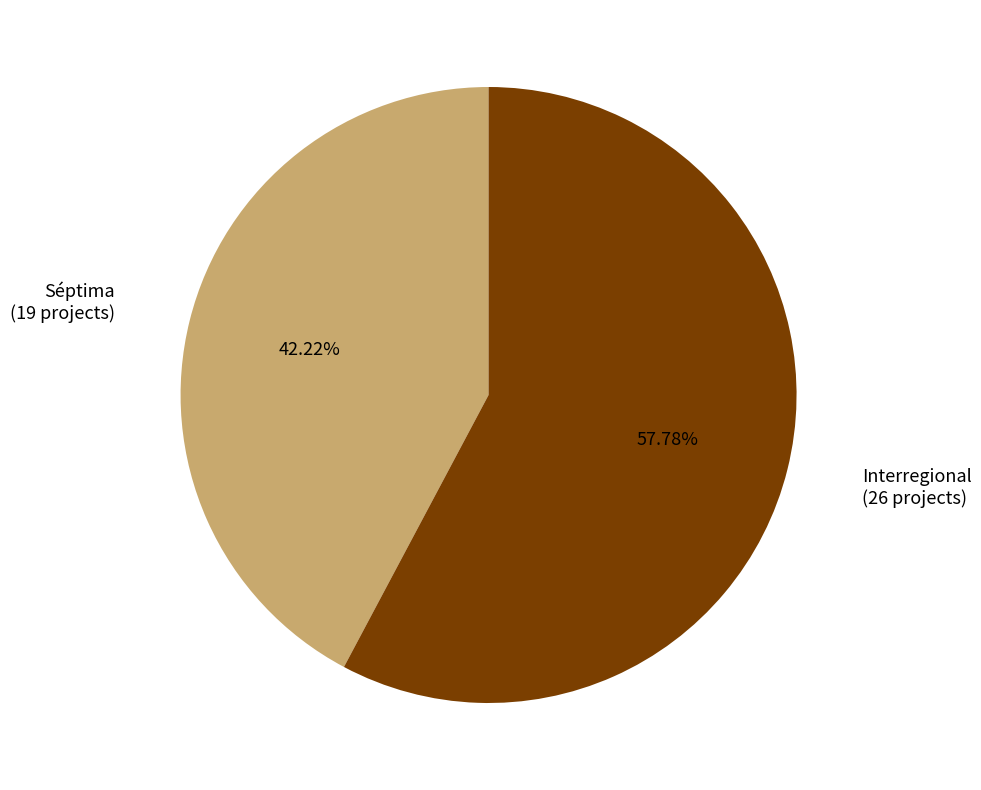

Is there any slice that represents more than half of the pie?

Yes